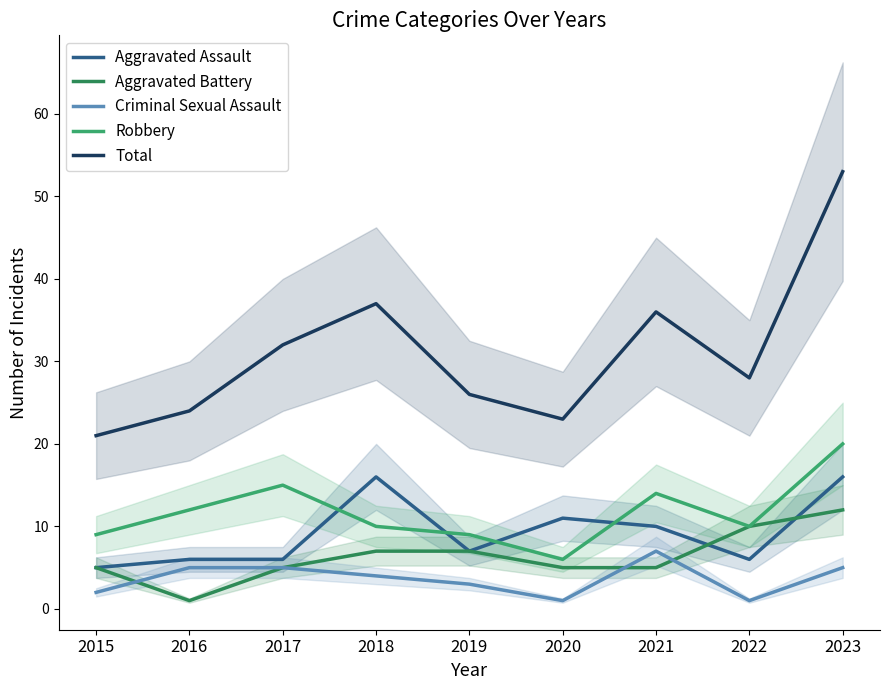

Which series has the largest total across all categories?

Total